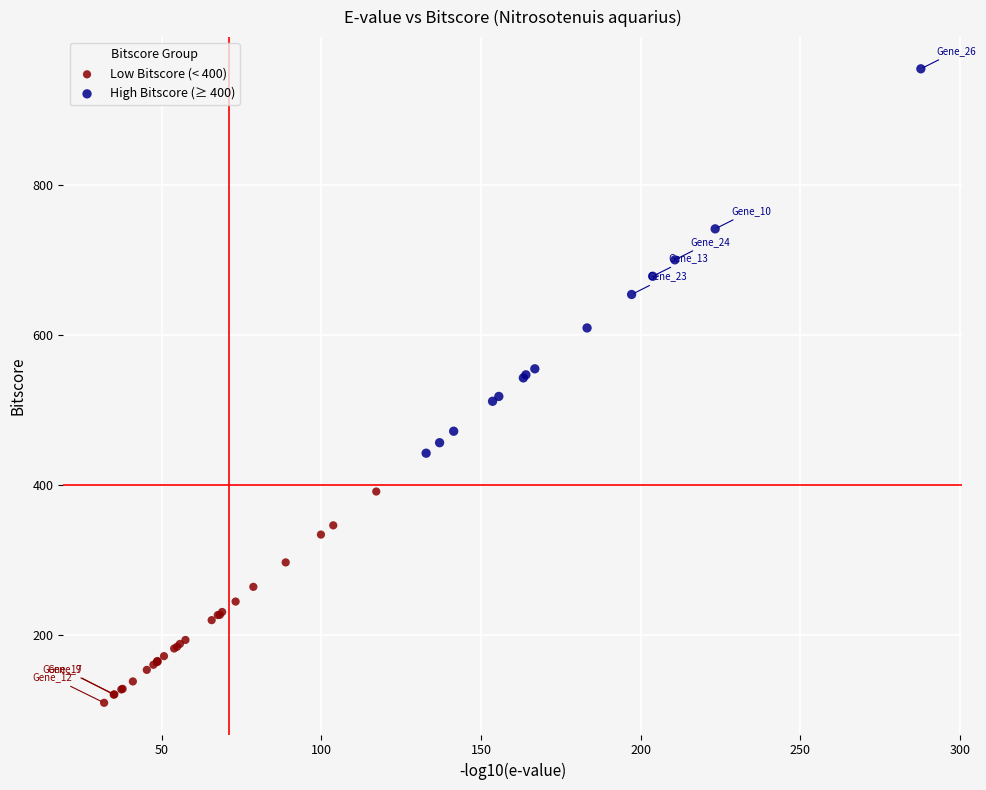

Which series reaches the maximum Y coordinate?

High Bitscore (≥ 400)